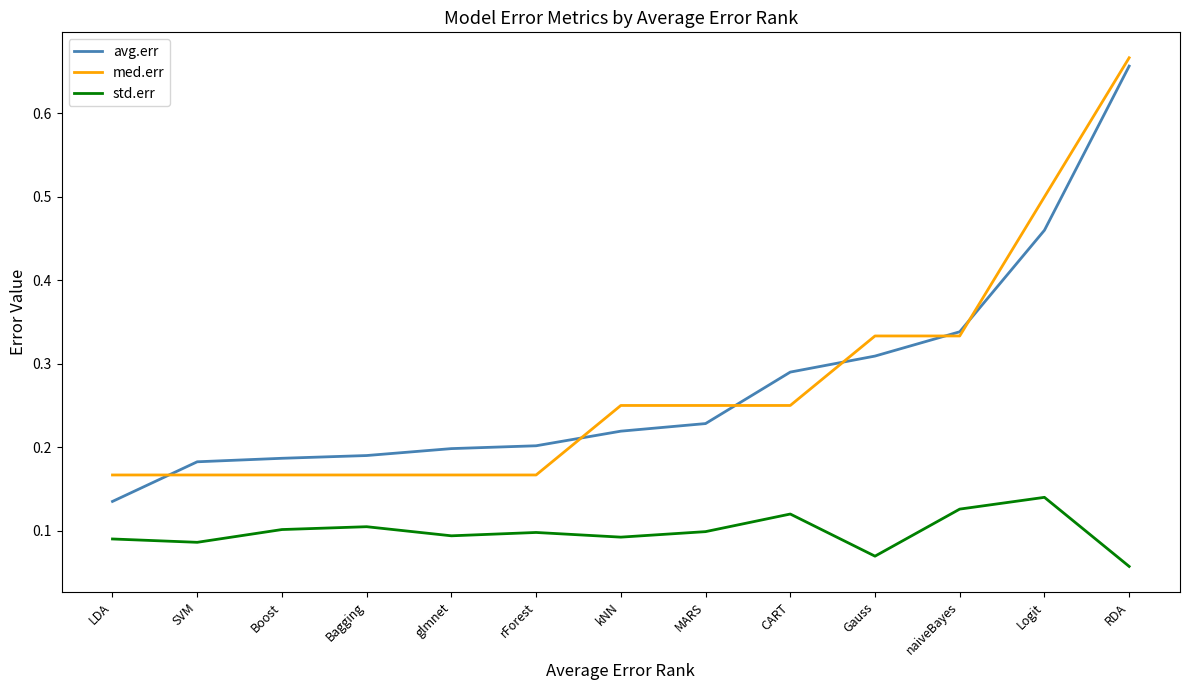

The std.err series shows 0.0 at Gauss. True or false?

False